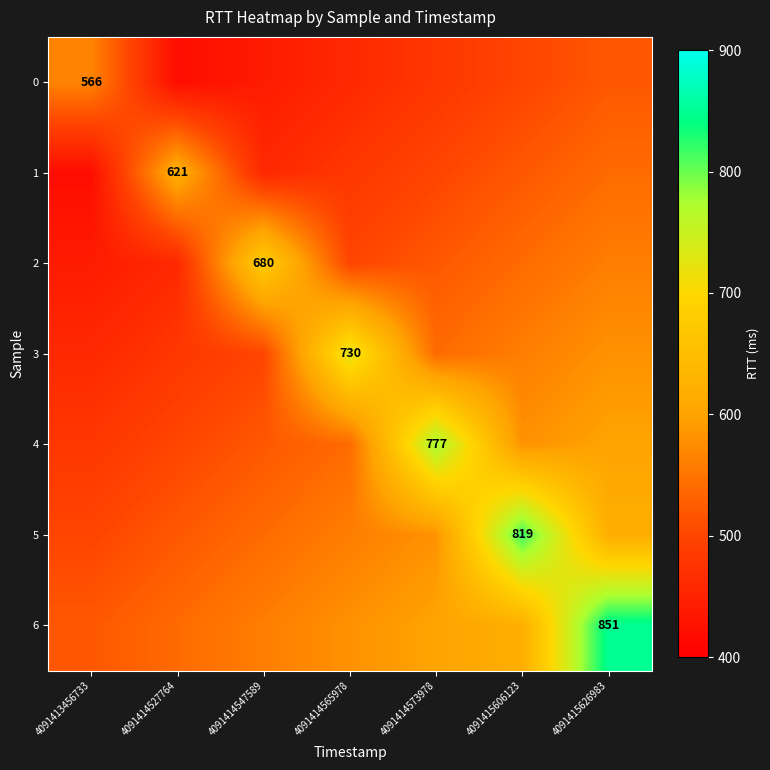

What is the difference between the 5 values at 4091414565978 and 4091414573978?

20